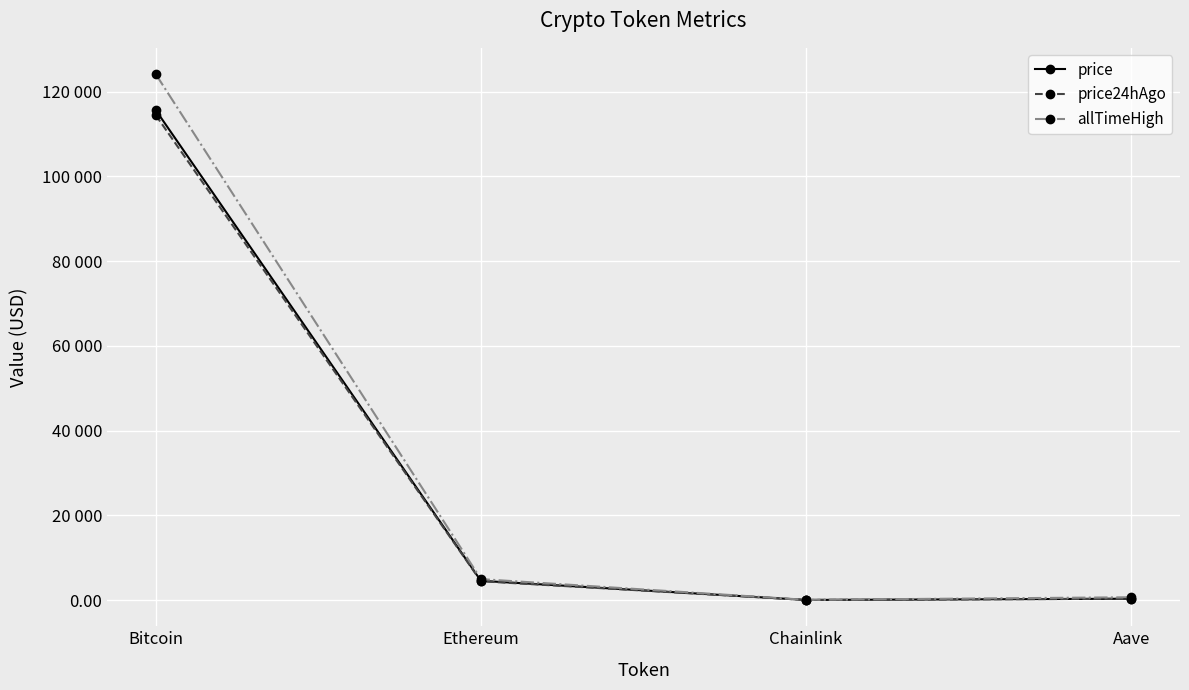

What is the label of the 2nd point from the left?

Ethereum